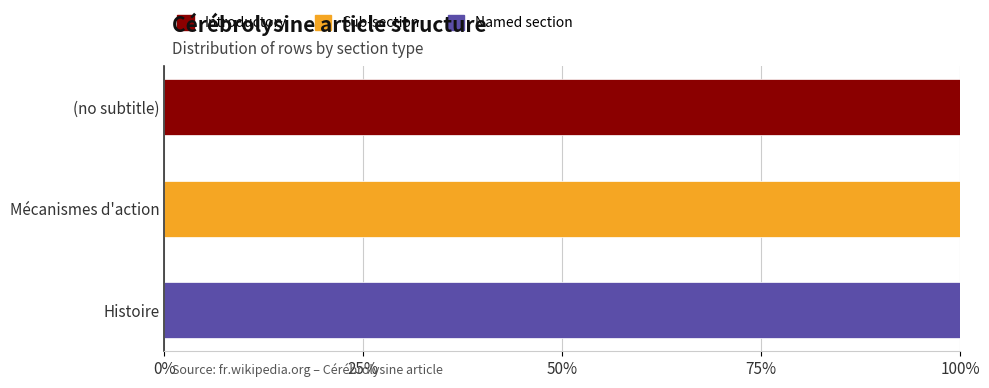

What is the approximate value of Introductory at (no subtitle)?

100